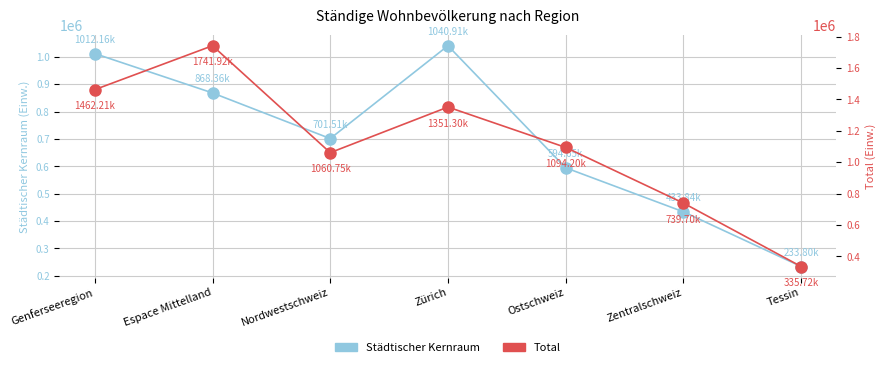

Reading left to right, extract all data points from this chart.

Städtischer Kernraum: 1012165	868363	701511	1040909	594646	433839	233803
Total: 1462210	1741923	1060753	1351297	1094202	739701	335720